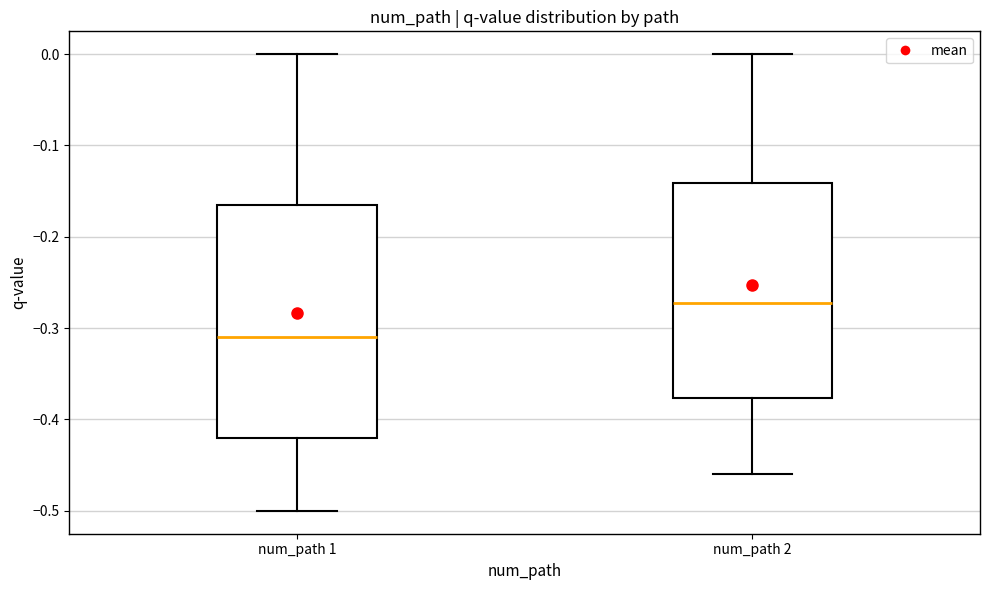

Reading left to right, read every box against the y-axis: the position of its median line, the range the box covers, and the ends of its whiskers. The values are not printed on the chart, so give them approximately, as read against the axis.

num_path 1: median -0.31, box -0.42 to -0.17, whiskers -0.50 to 0.00
num_path 2: median -0.27, box -0.38 to -0.14, whiskers -0.46 to 0.00